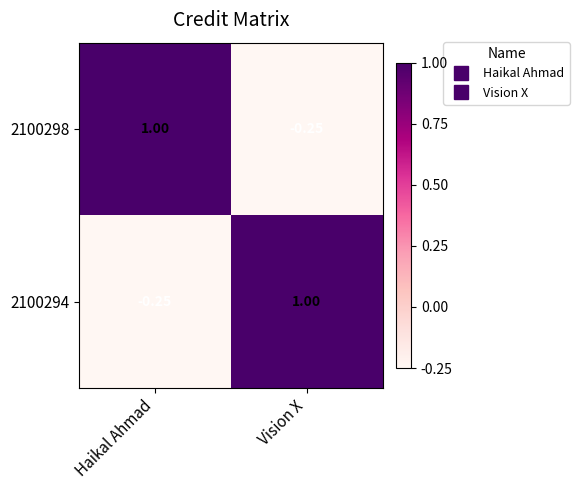

At which label is 2100294 closest to 0?

Haikal Ahmad